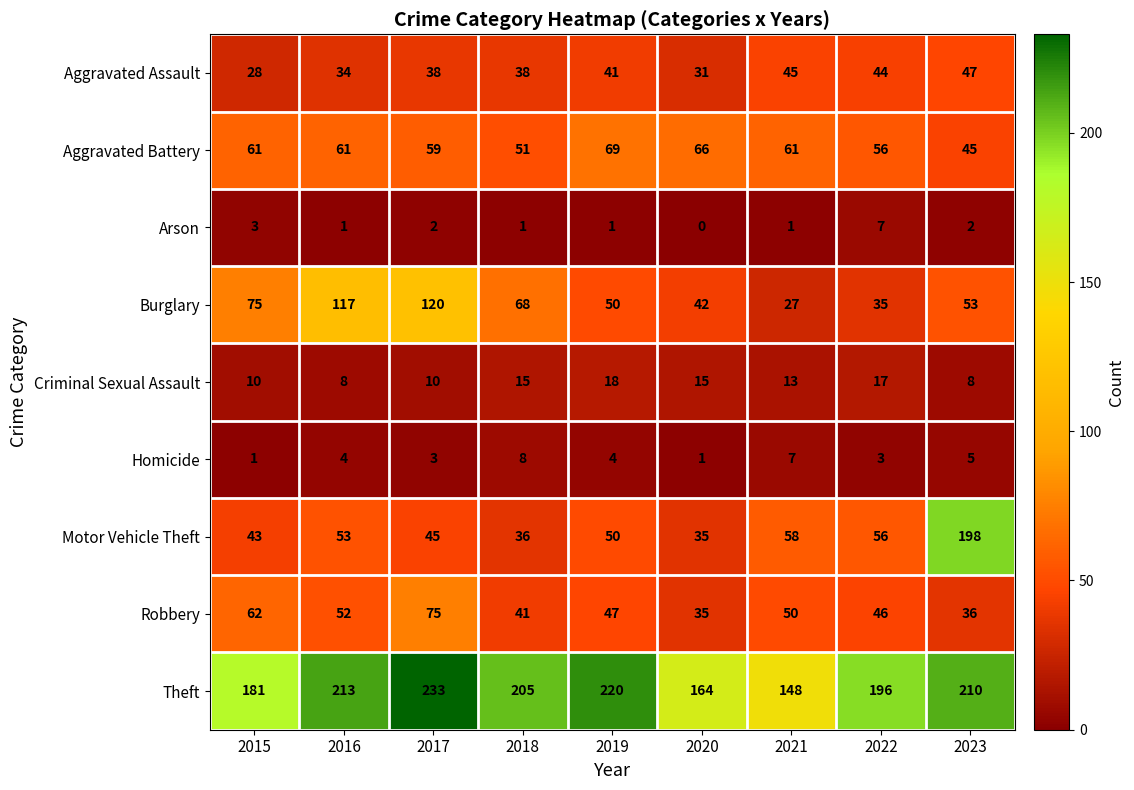

Which category has the highest value in the Aggravated Battery series?

2019